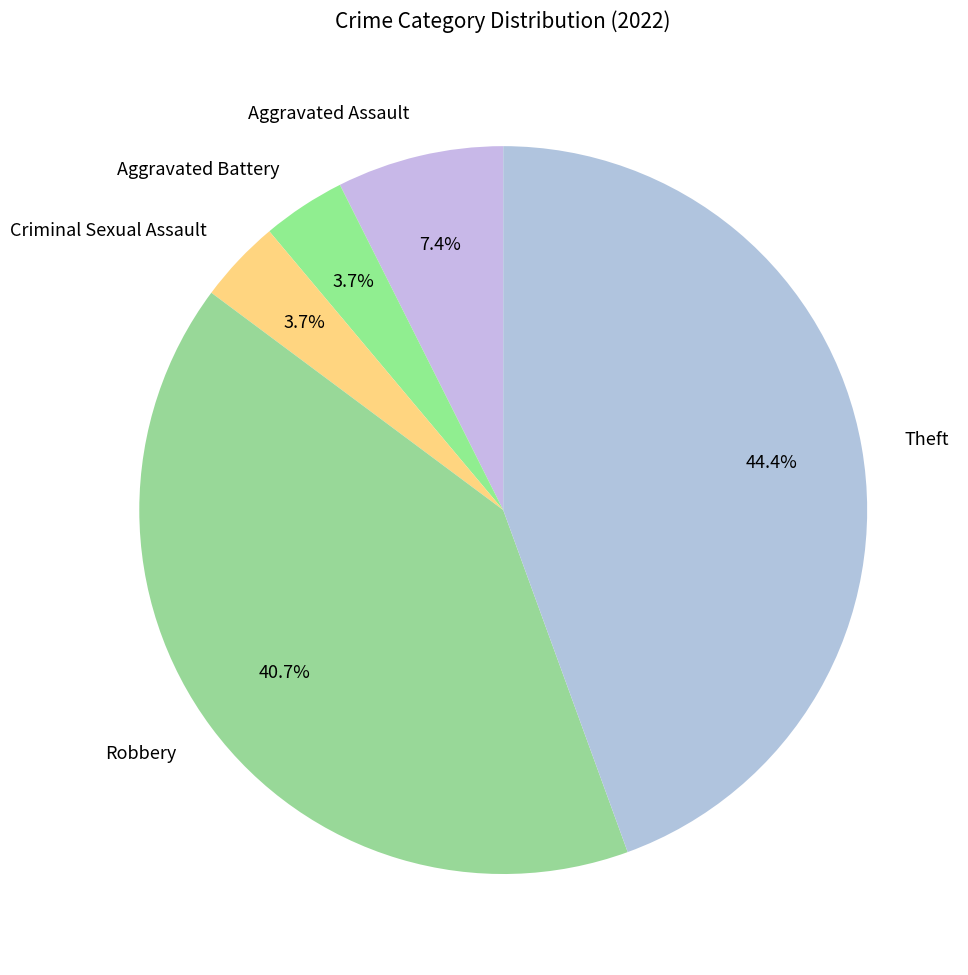

What percentage is NOT represented by Aggravated Battery?

96.3%